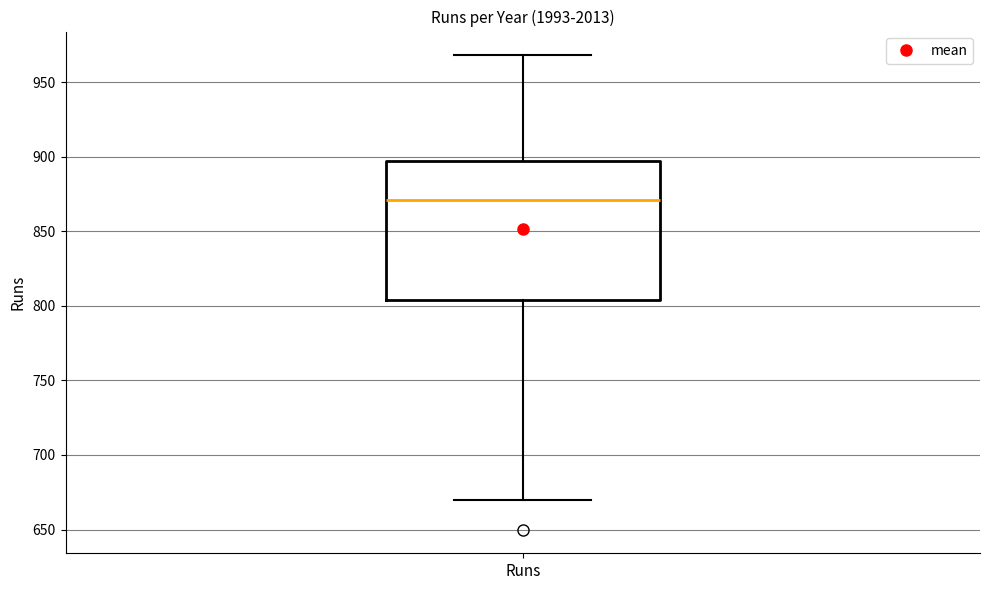

Where is the upper edge of the box for Runs on the y-axis? The values are not printed on the chart, so give them approximately, as read against the axis.

895